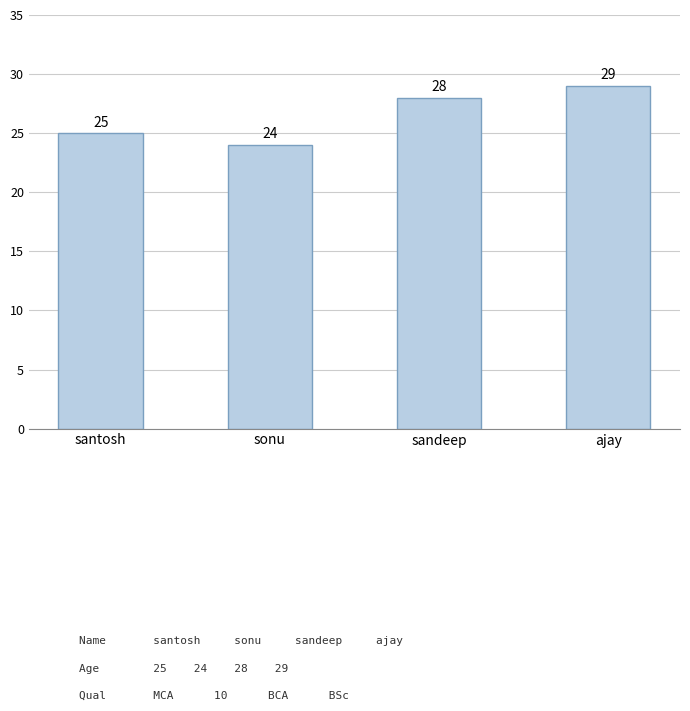

What is the maximum value shown in the chart?

29